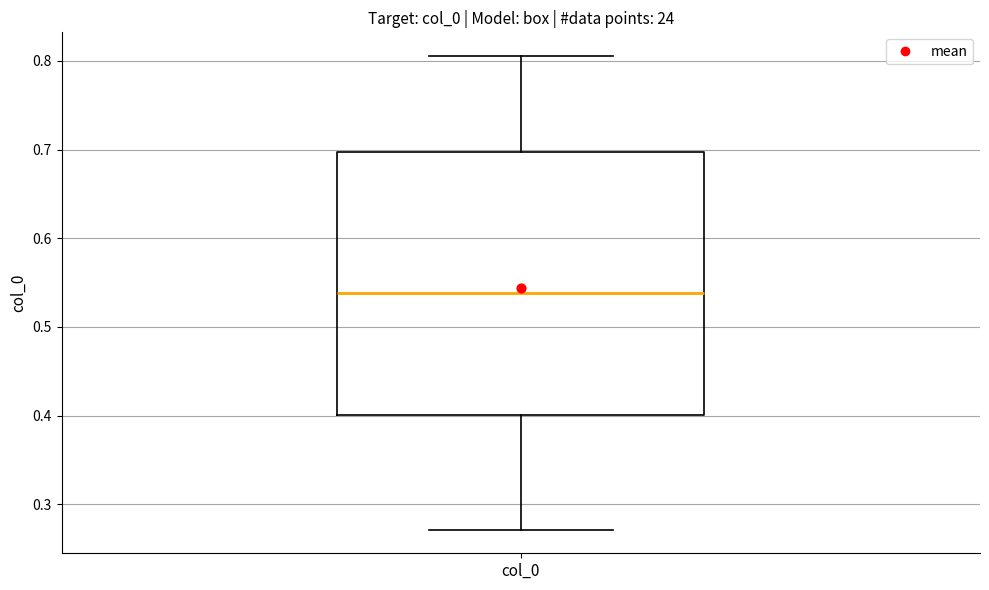

Where does the median line of the box for col_0 sit on the y-axis? The values are not printed on the chart, so give them approximately, as read against the axis.

0.54